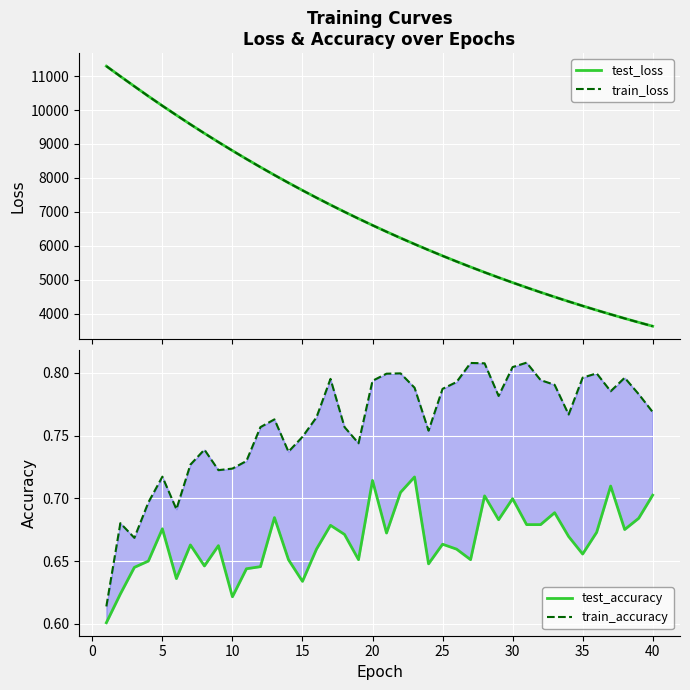

What is the minimum value for test_loss?

3629.8